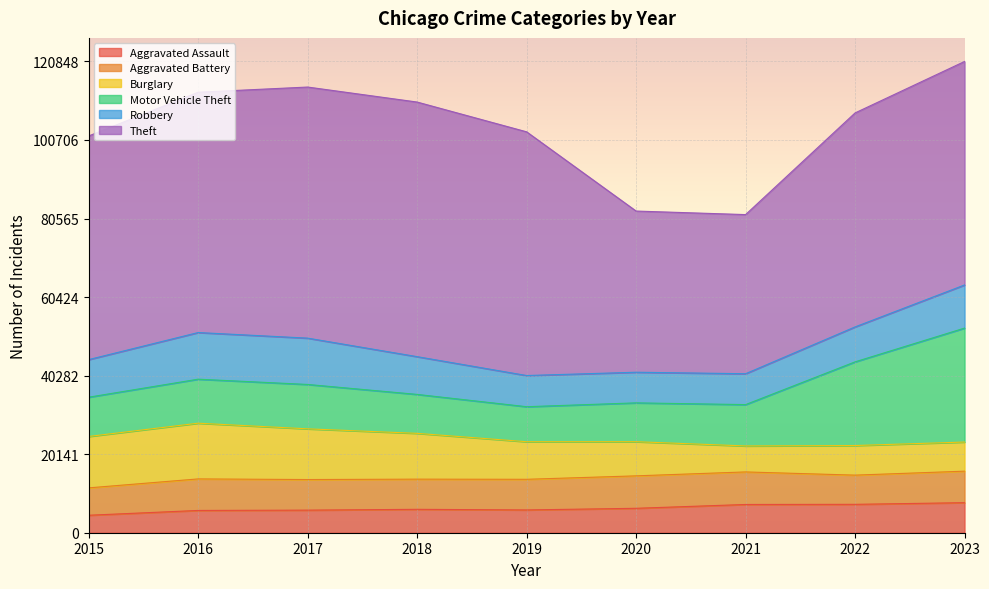

What are all the series names shown in the legend?

Aggravated Assault, Aggravated Battery, Burglary, Motor Vehicle Theft, Robbery, Theft